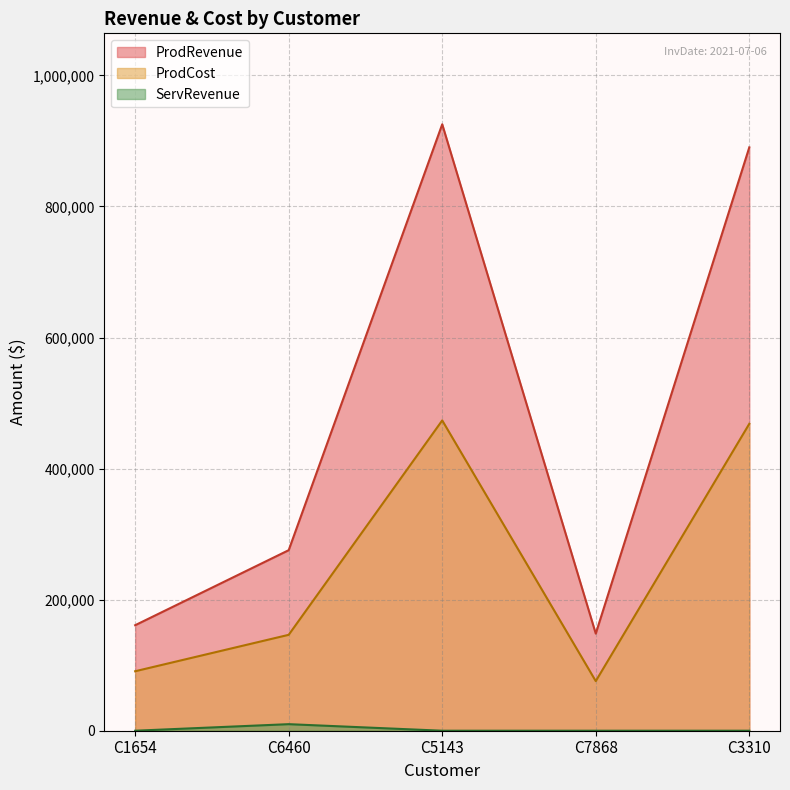

How many interior local peaks does the ProdCost series have?

1